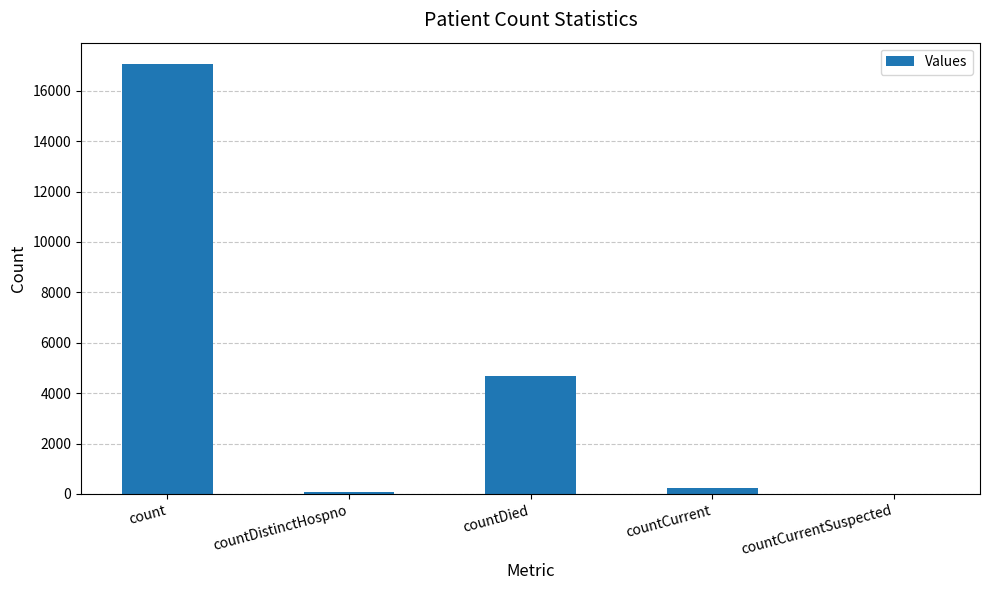

Which category has the highest value across all series?

count